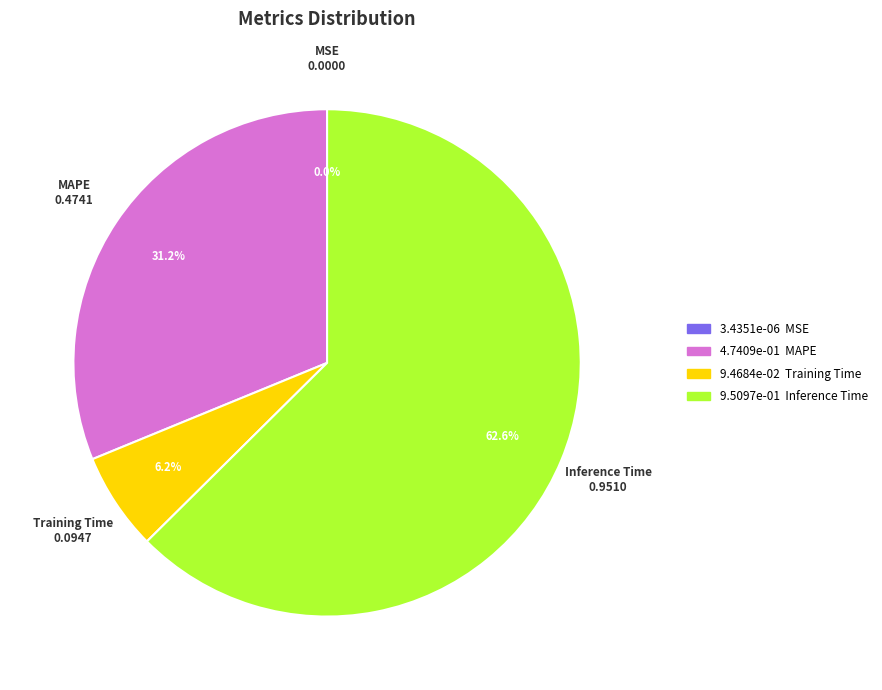

Is there a majority slice in this chart?

Yes